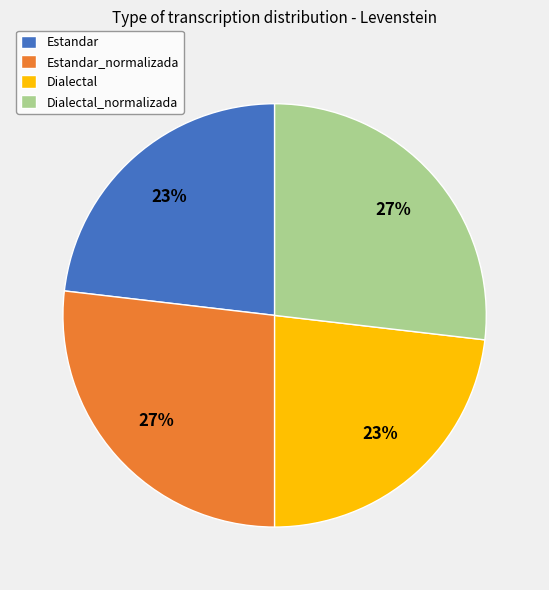

To the nearest percent, what percentage of the pie is Dialectal_normalizada?

27%